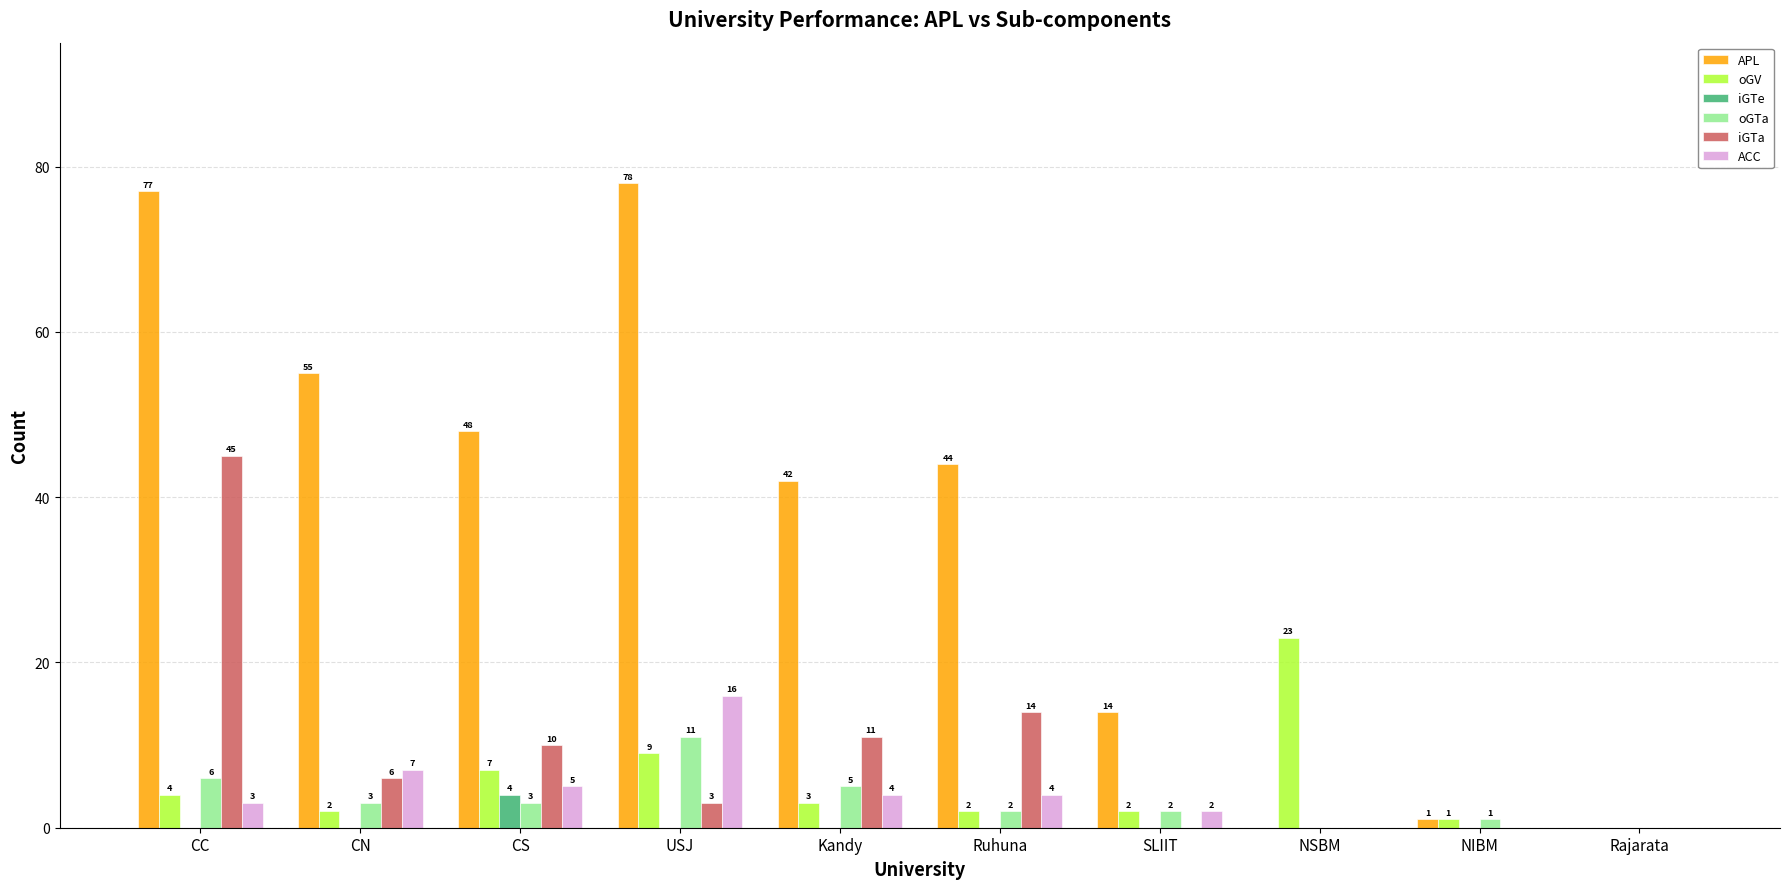

Which series has the largest total across all categories?

APL